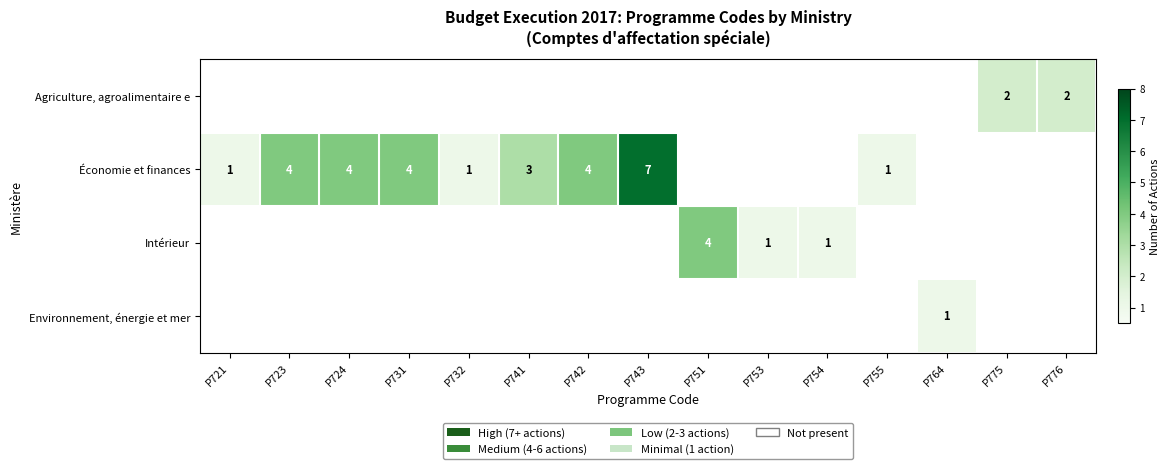

Is it true that Économie et finances equals 6 at P723?

False